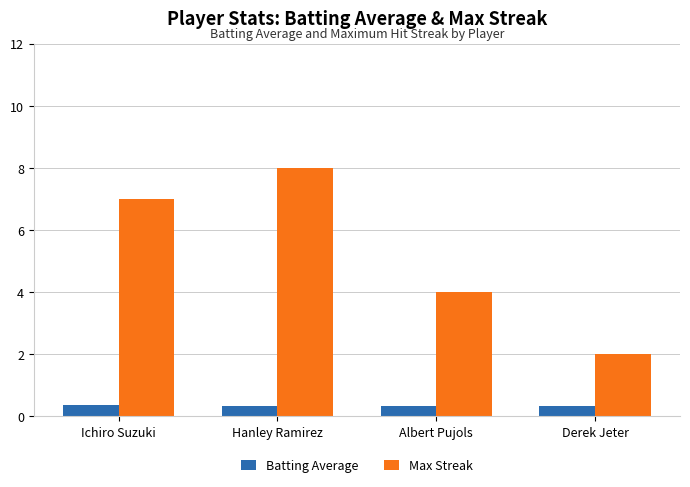

Which series has the largest total across all categories?

Max Streak